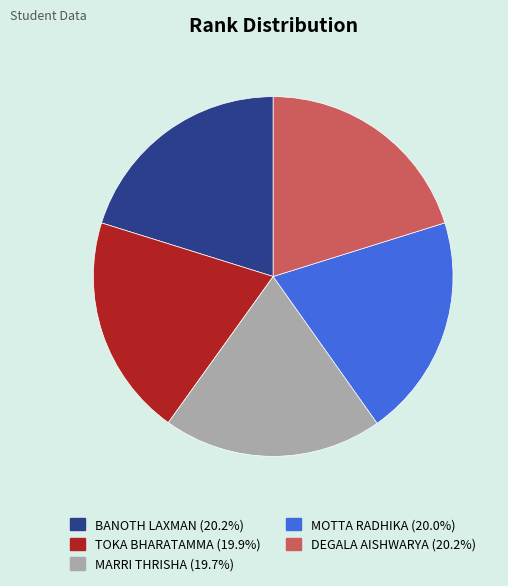

How many segments does this pie chart have?

5